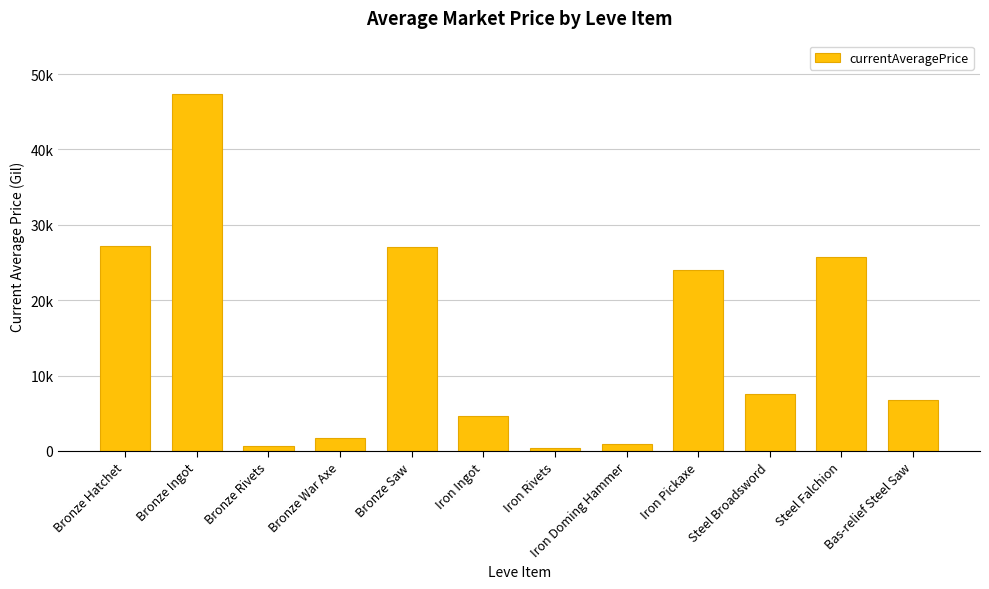

Rank the categories by value from highest to lowest.

Bronze Ingot, Bronze Hatchet, Bronze Saw, Steel Falchion, Iron Pickaxe, Steel Broadsword, Bas-relief Steel Saw, Iron Ingot, Bronze War Axe, Iron Doming Hammer, Bronze Rivets, Iron Rivets